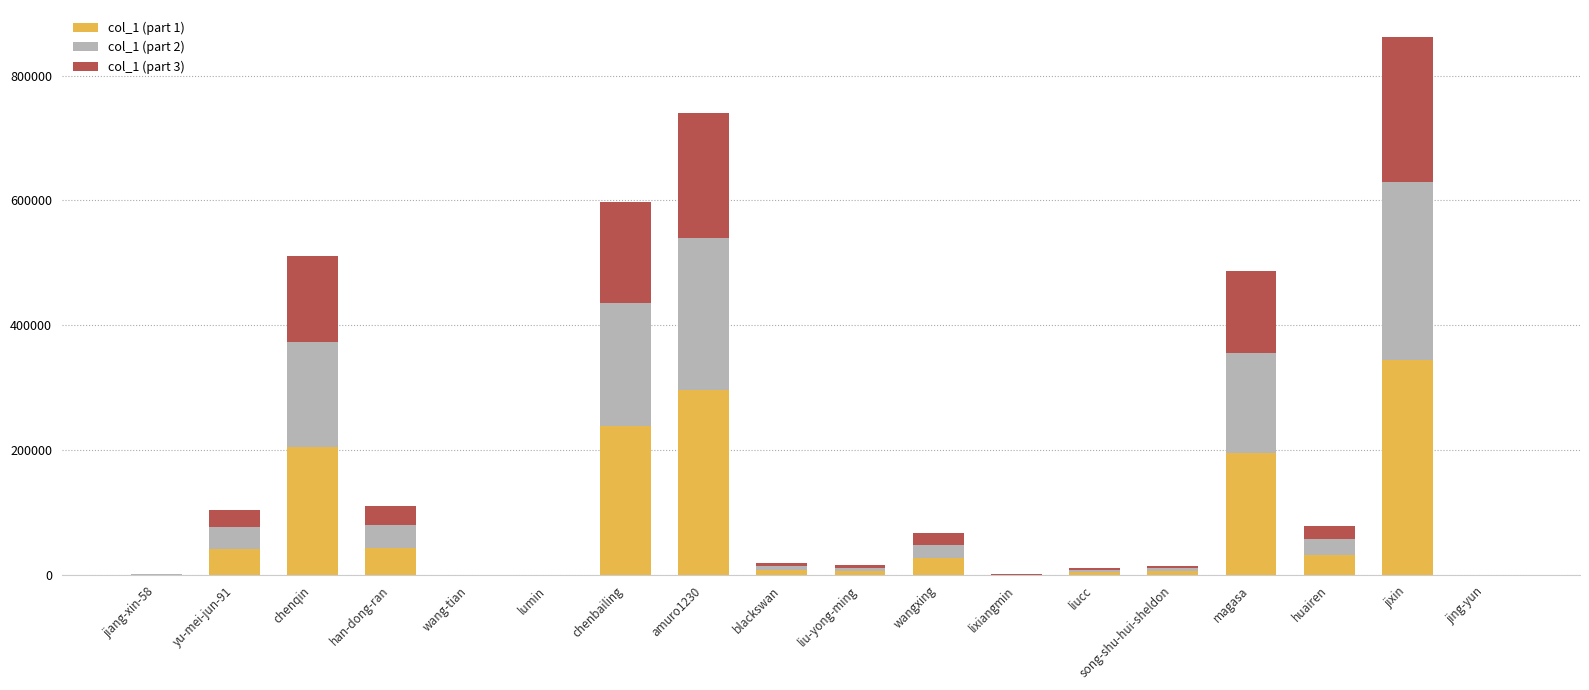

What is the highest value of the col_1 (part 1) series?

344732.4